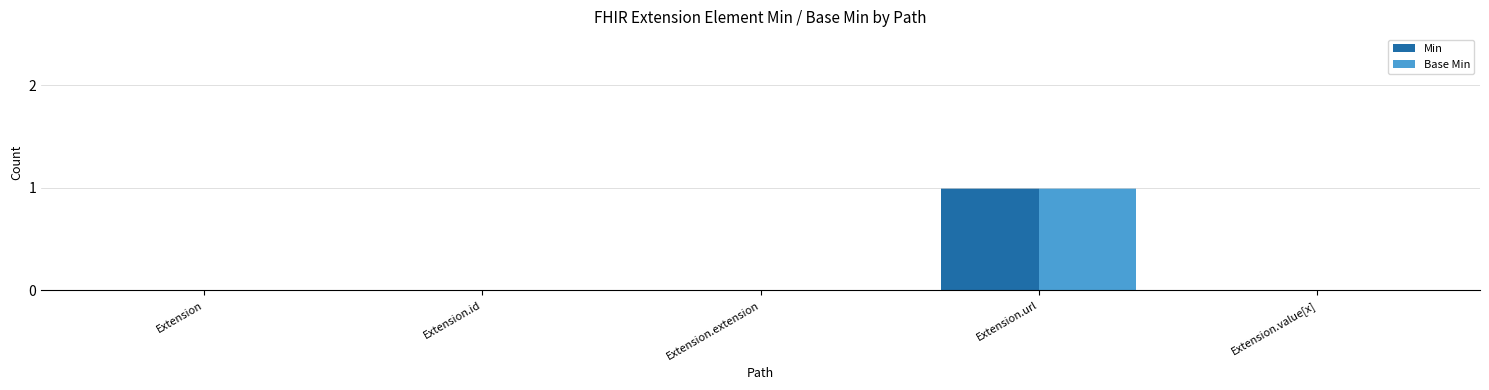

What are all the series names shown in the legend?

Min, Base Min